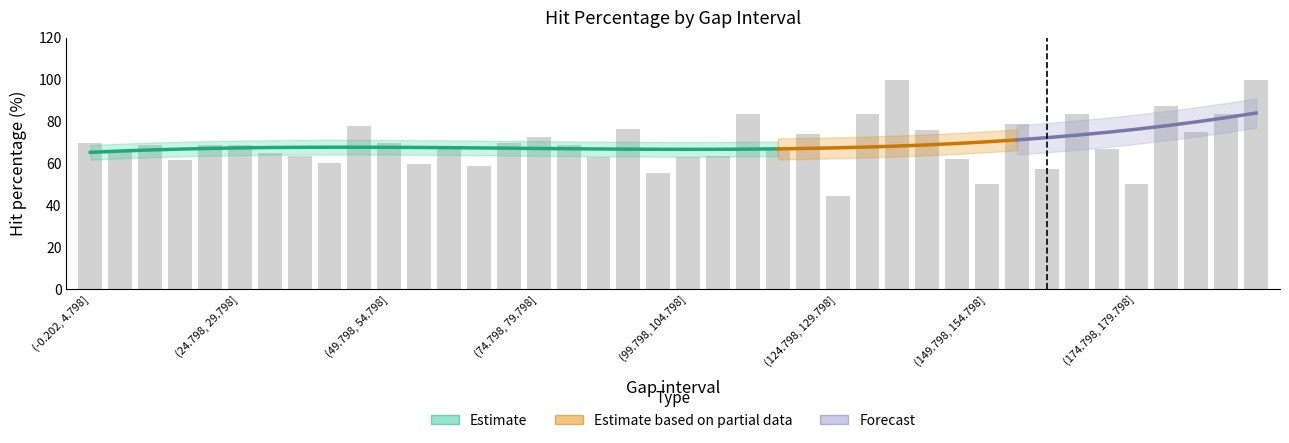

What is the ratio of the value at (19.798, 24.798] to the value at (24.798, 29.798]?

1.0